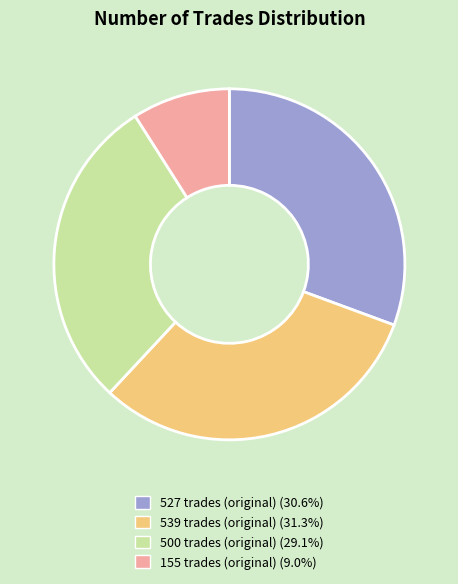

Does any single category account for the majority?

No